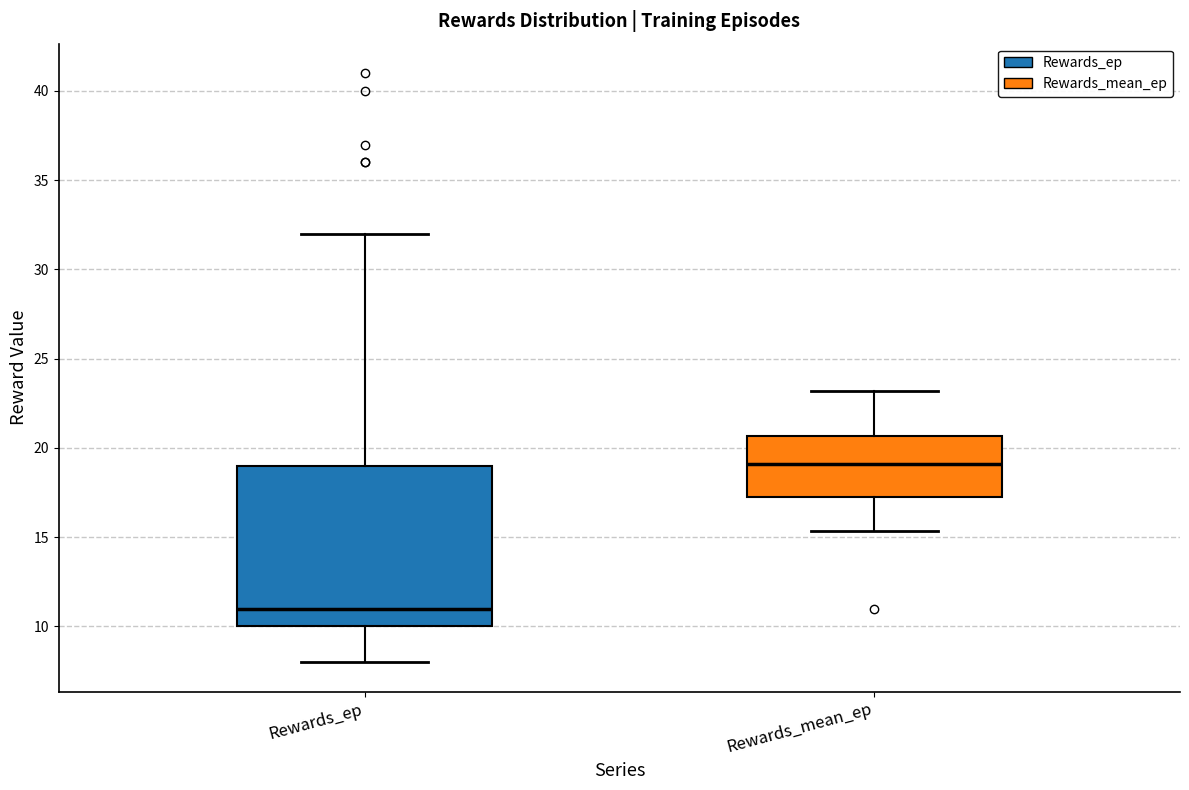

Comparing the boxes themselves (not the whiskers), which one is the tallest?

Rewards_ep